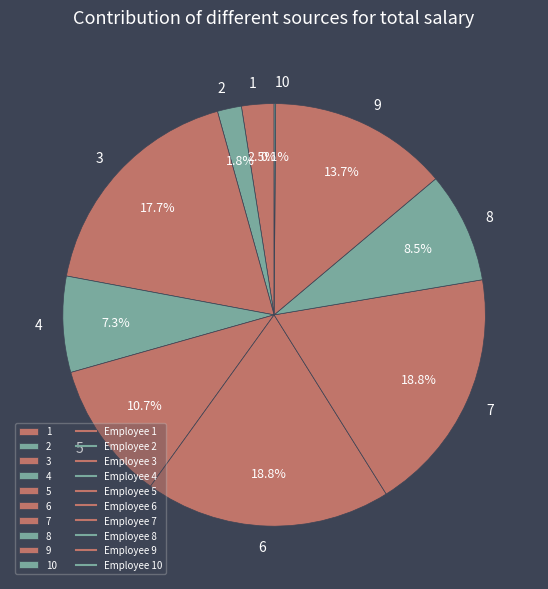

Is 5 the majority of the pie?

No